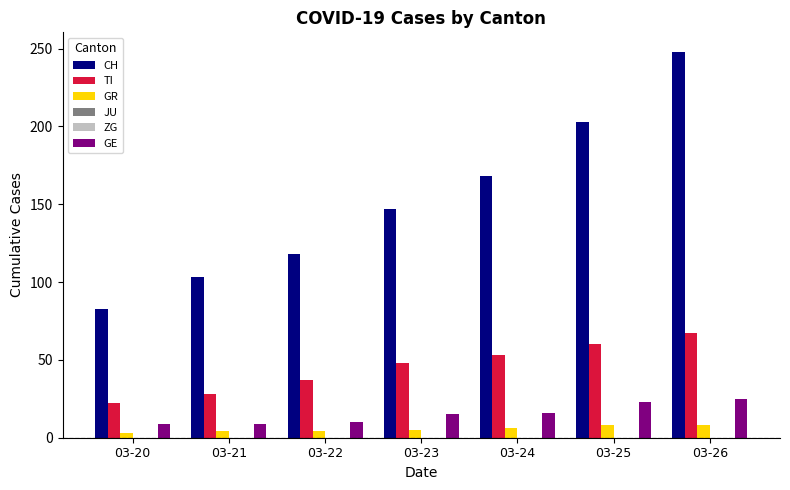

Is the value of GR at 03-20 greater than the value of TI at 03-20?

No